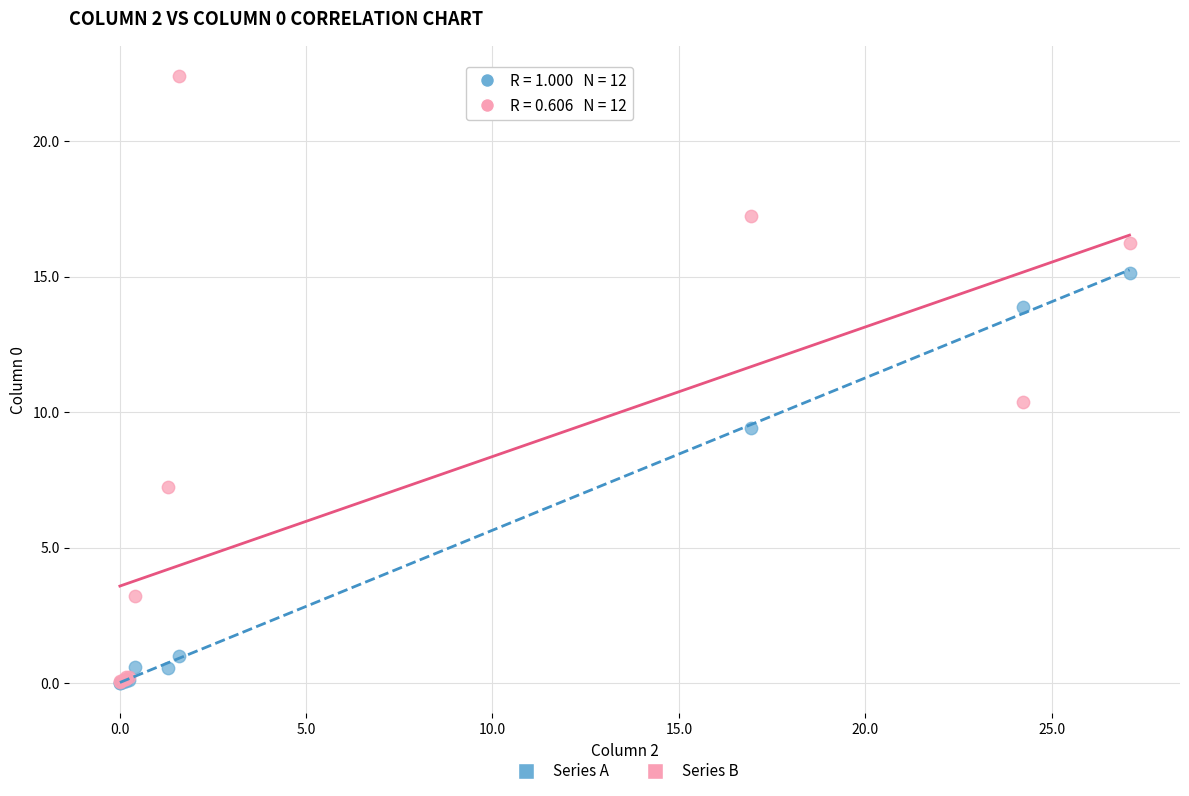

What are all the series names shown in the legend?

Series A, Series B